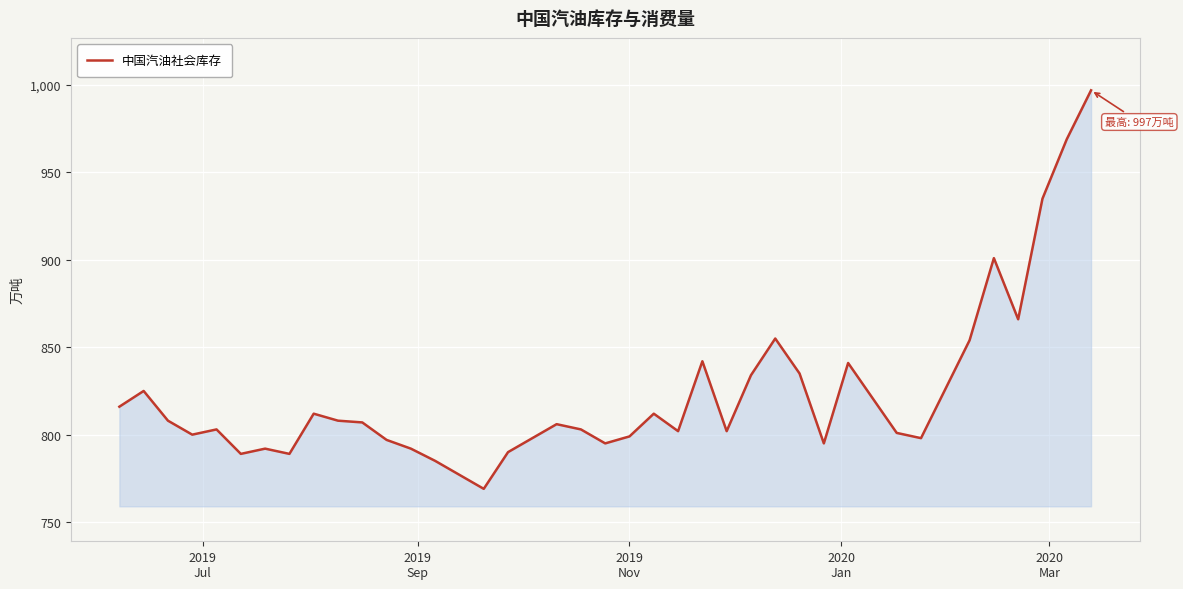

What is the minimum value shown in the chart?

769